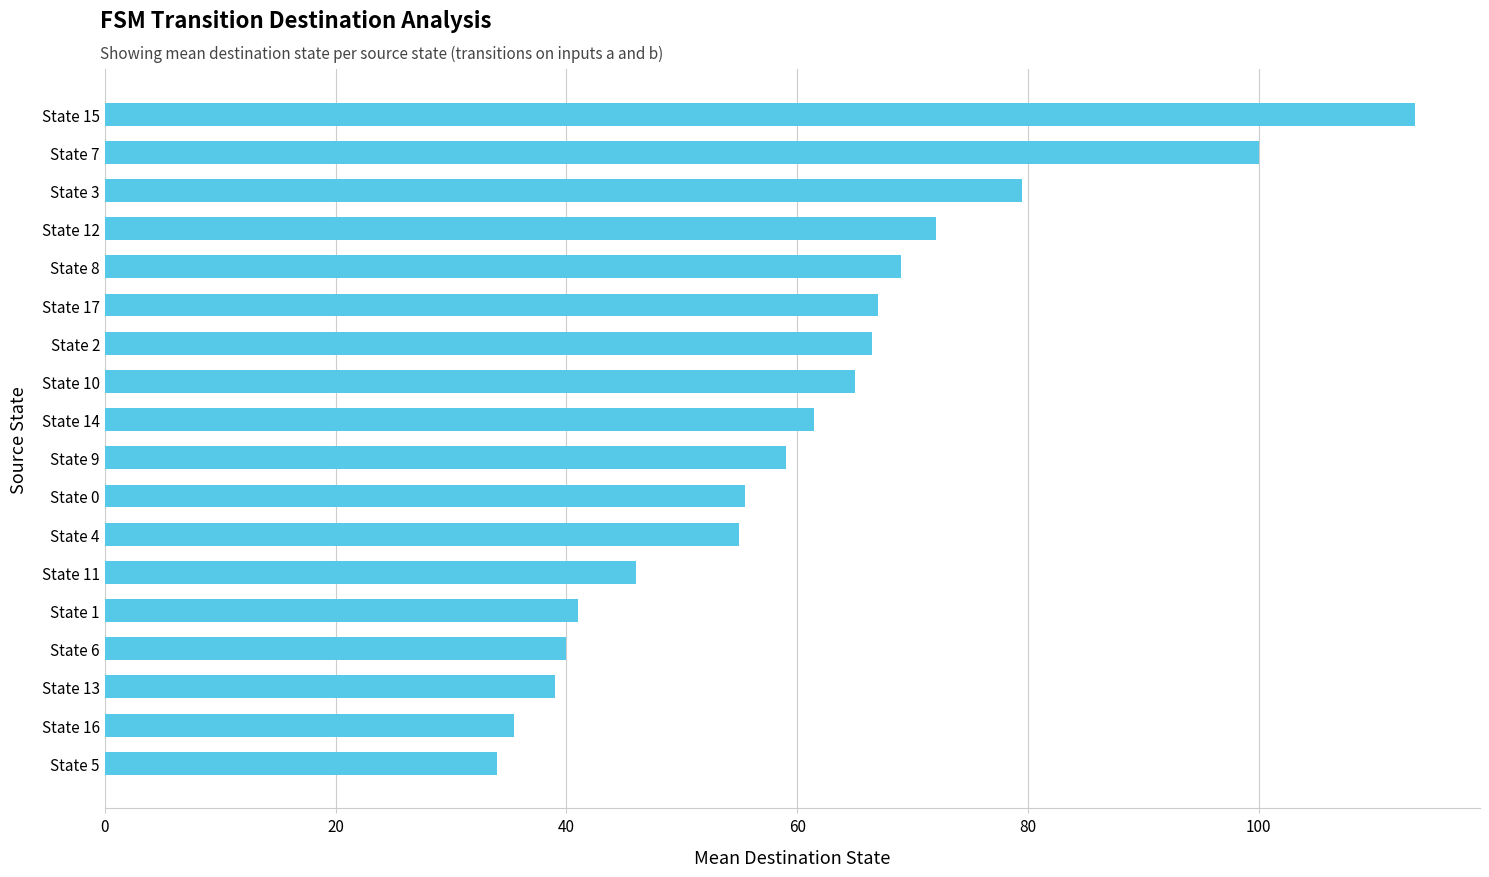

What is the maximum value shown in the chart?

113.5